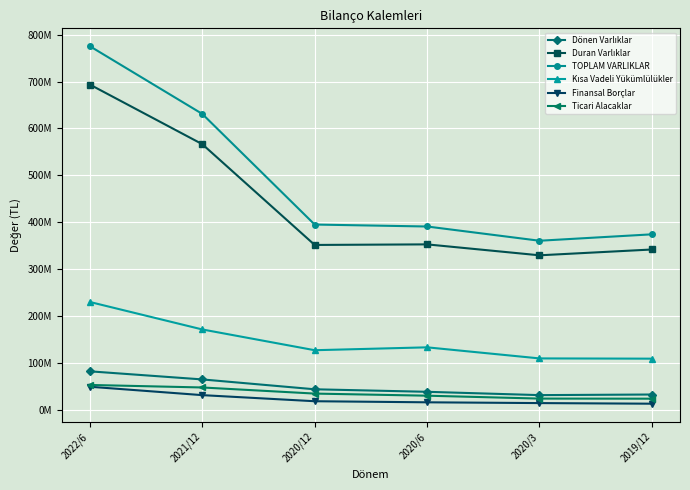

Where does the Finansal Borçlar series first go above 18045924?

2022/6